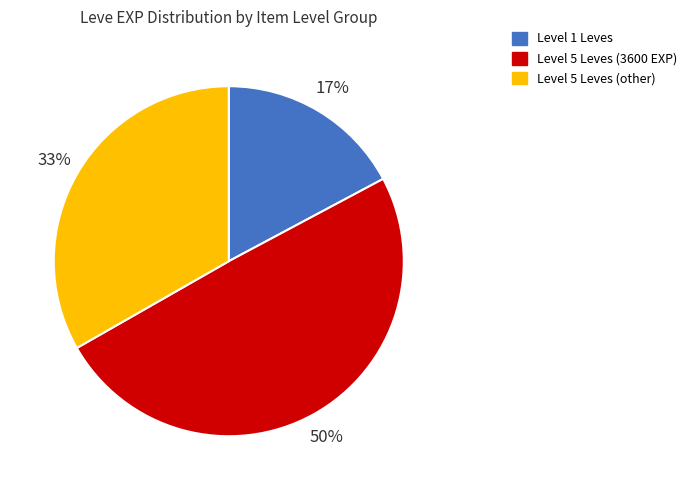

To the nearest percent, what is the average slice percentage?

33%